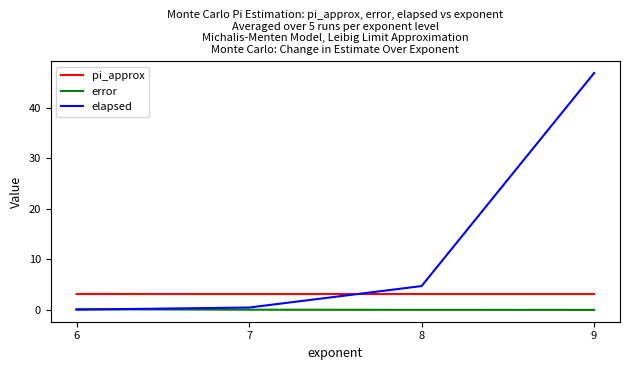

At 9, list the series in order from largest to smallest.

elapsed, pi_approx, error